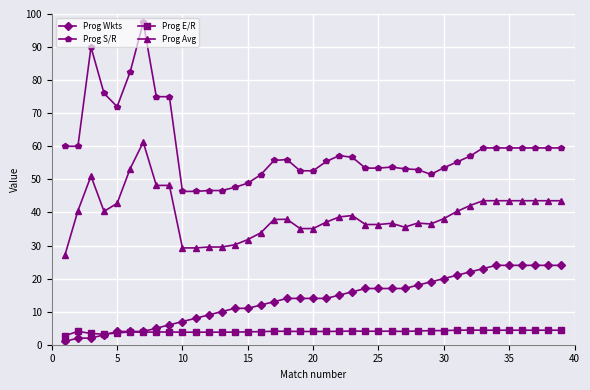

True or false: Prog S/R has more than 1 points higher than both neighbors.

True